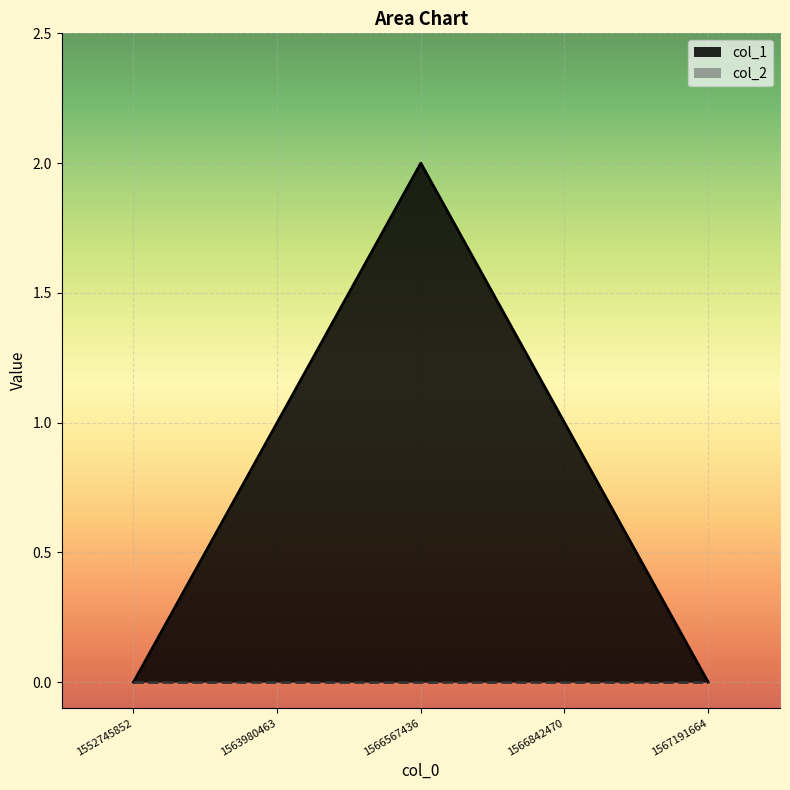

What is the value of the 2nd point from the left?

1